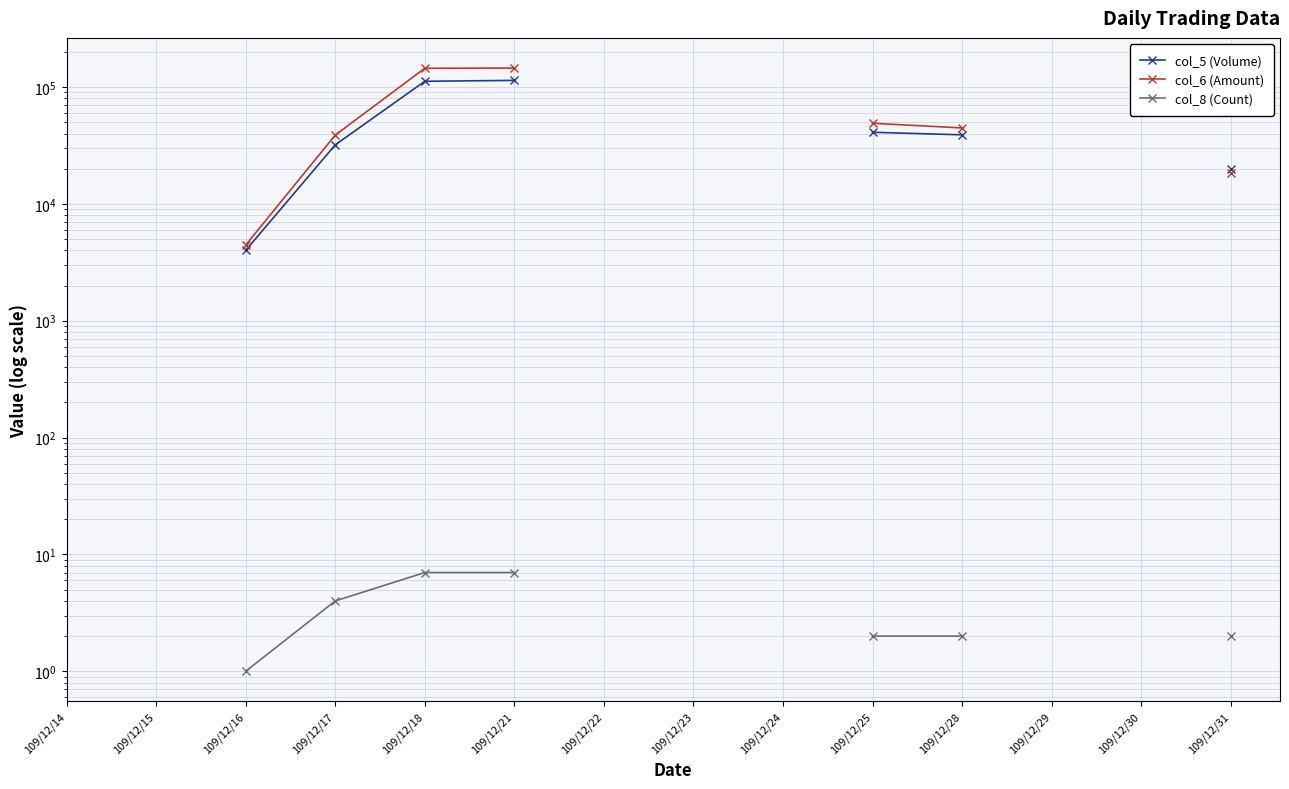

What is the smallest value displayed?

1.0